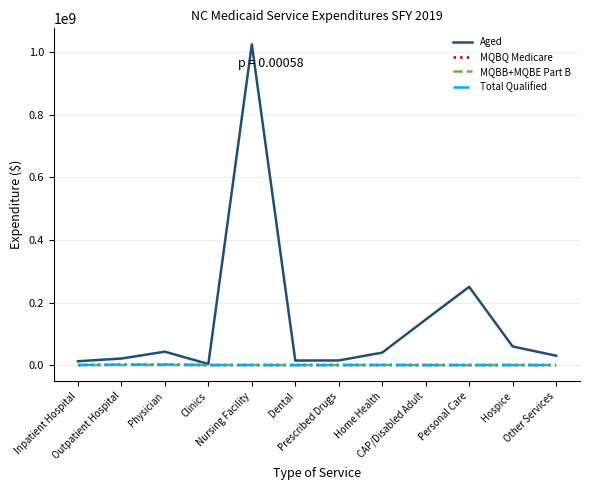

The value of MQBQ Medicare at Home Health is 276458. True or false?

True